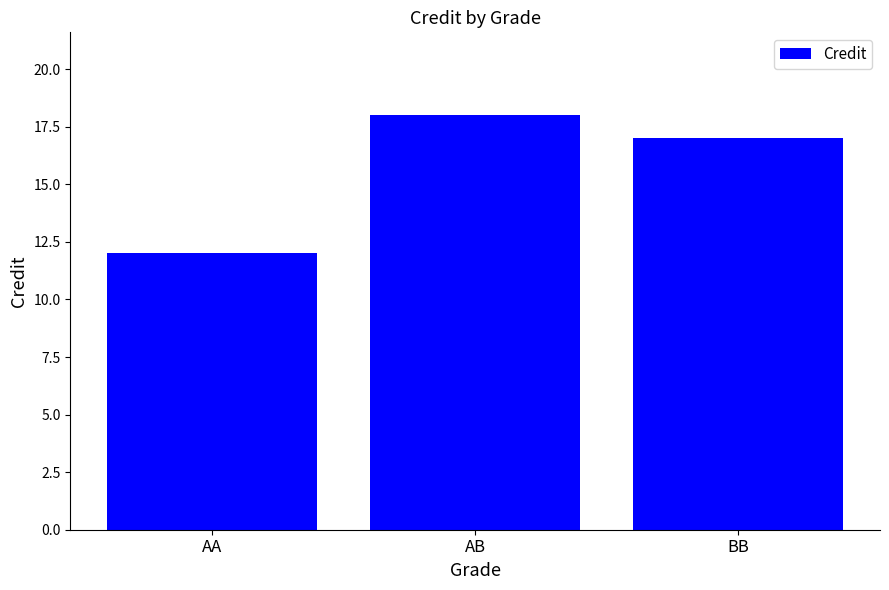

How many values are below 17?

1